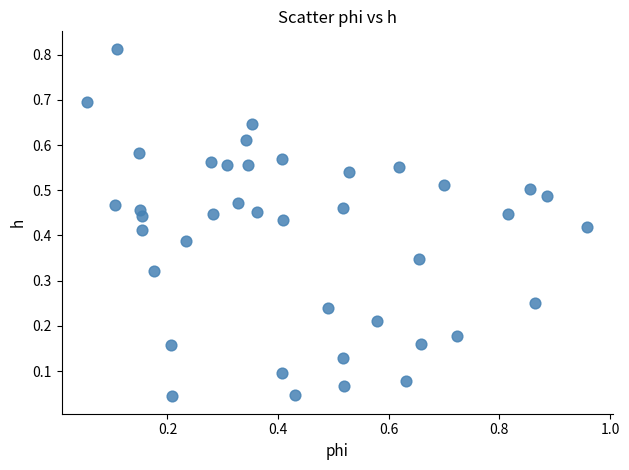

What is the range of X values (max minus min)?

0.9